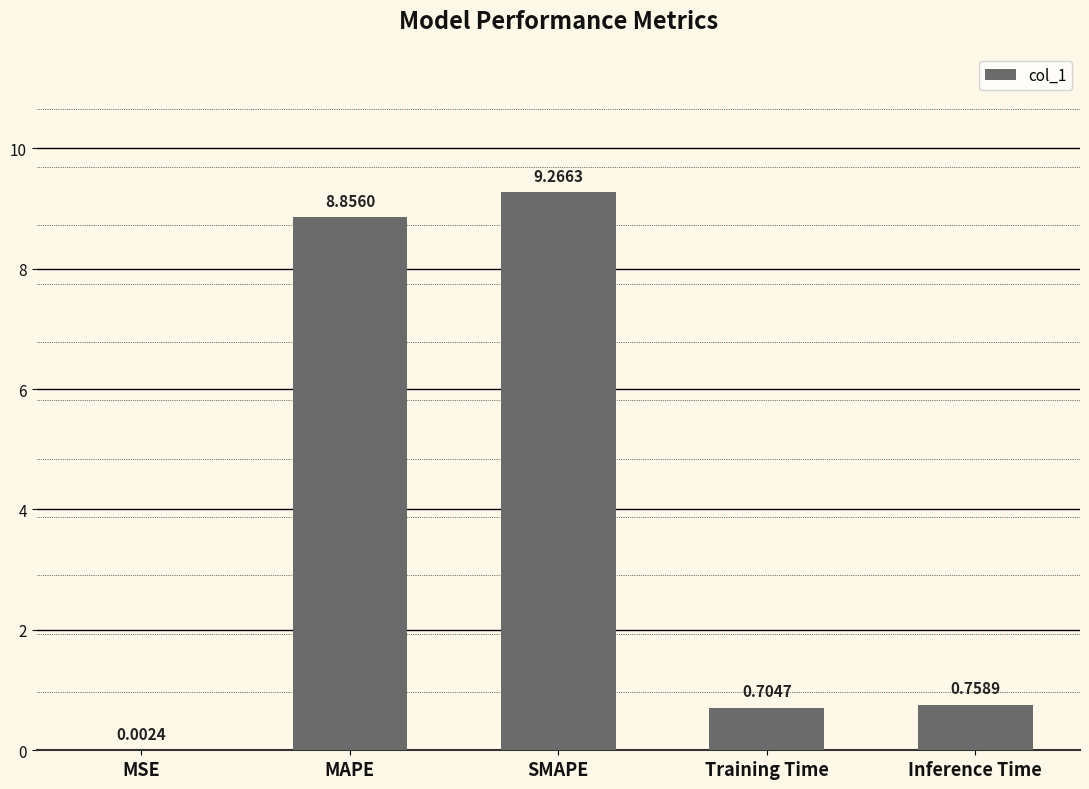

What is the change in value from MAPE to Training Time?

-8.2